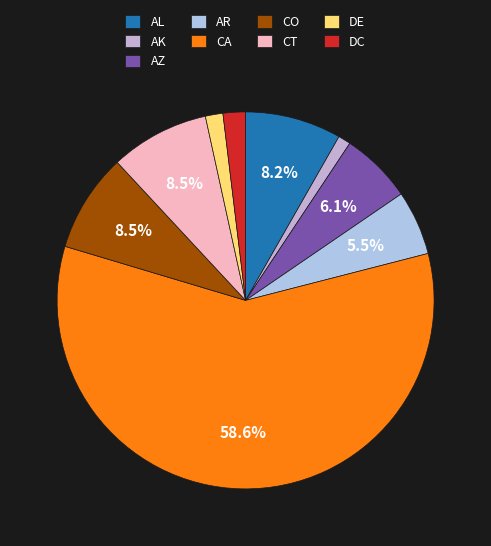

True or false: CT accounts for 22% of the total.

False